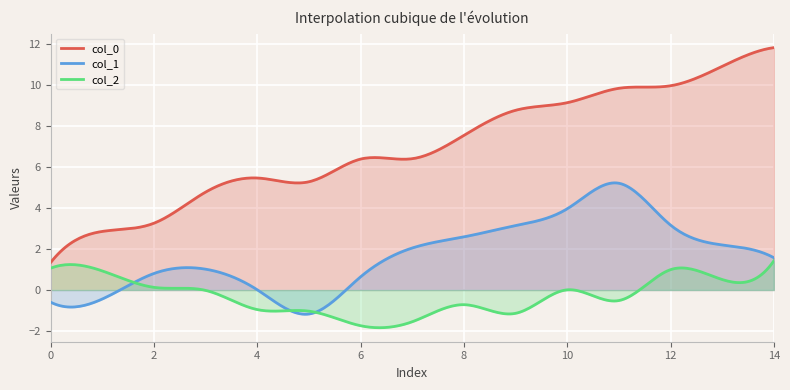

What is the sum of all col_0 values?

2084.2